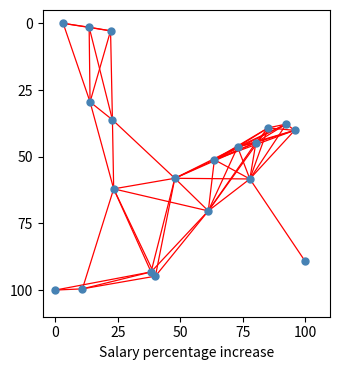

What is the range of X values (max minus min)?

100.0